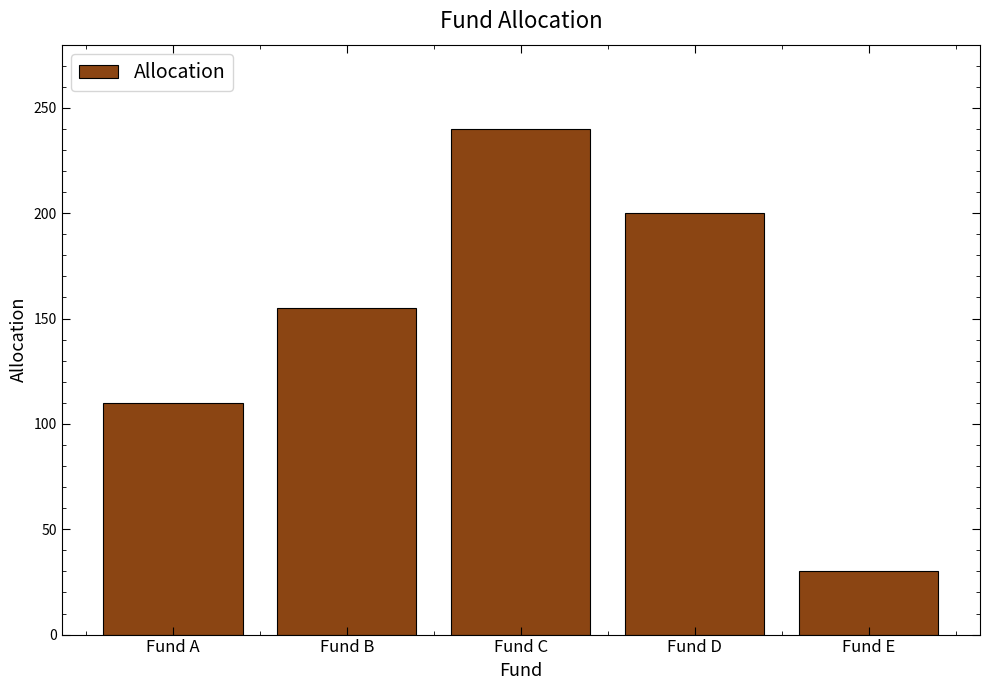

Rank the categories by value from highest to lowest.

Fund C, Fund D, Fund B, Fund A, Fund E